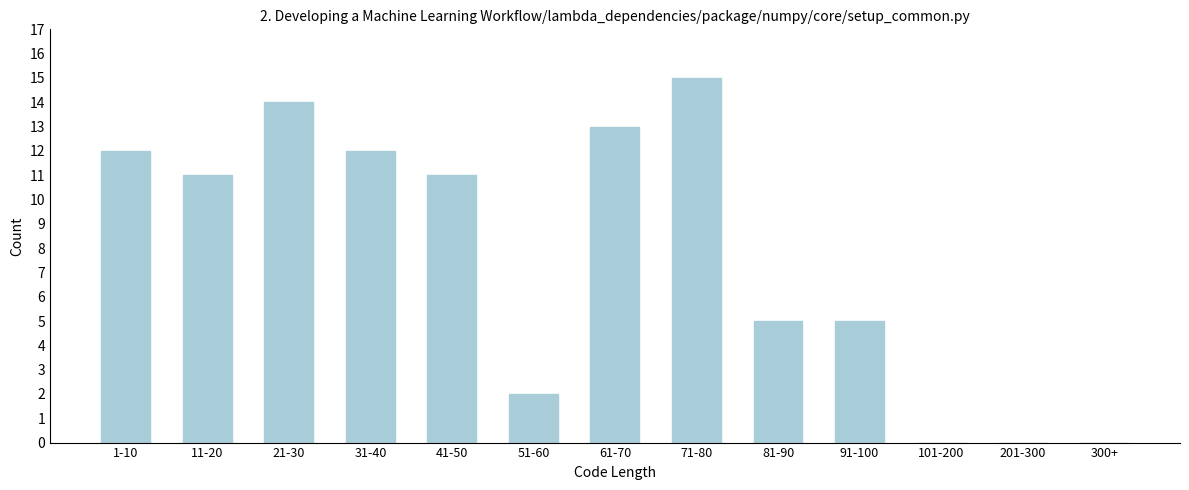

Reading right to left, list all the values displayed in this chart.

300+=0	201-300=0	101-200=0	91-100=5	81-90=5	71-80=15	61-70=13	51-60=2	41-50=11	31-40=12	21-30=14	11-20=11	1-10=12